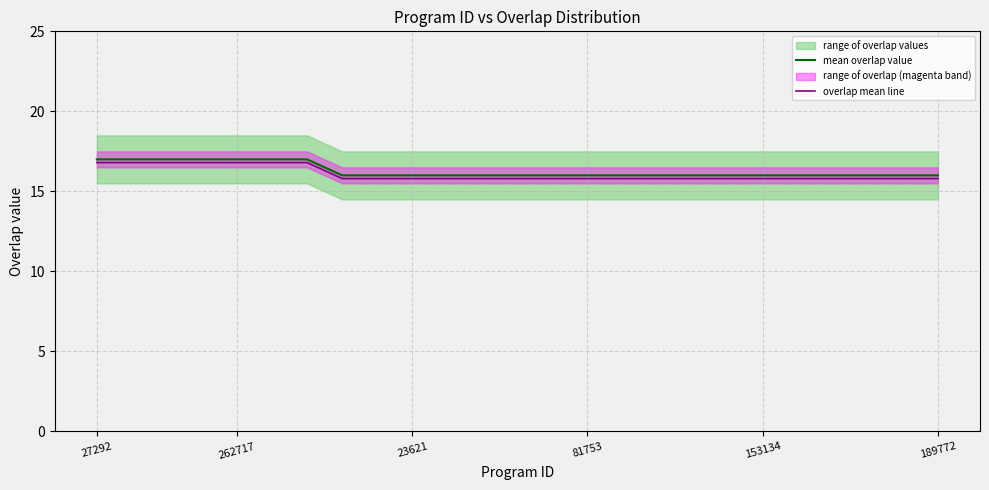

What is the total value across all series at 22?

31.8